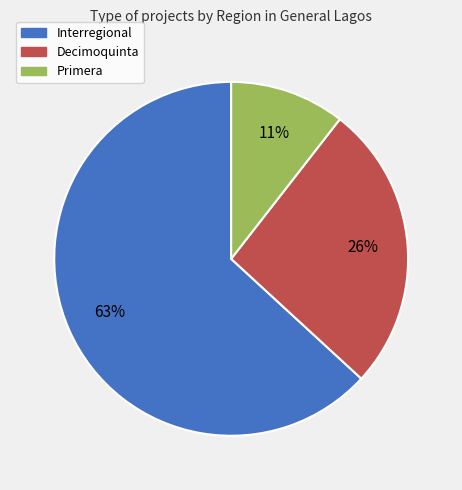

Which slice is the largest?

Interregional